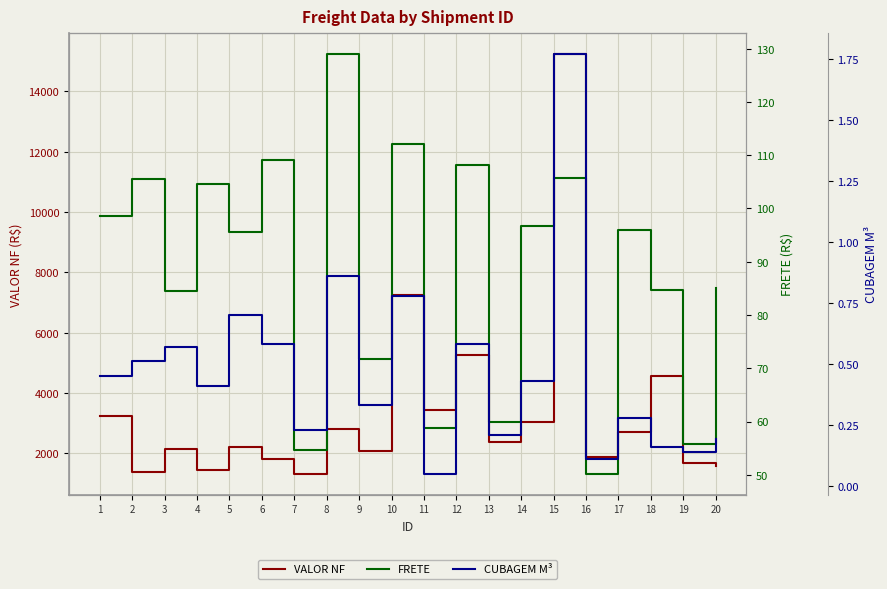

What is the total value across all series at 5?

2321.9